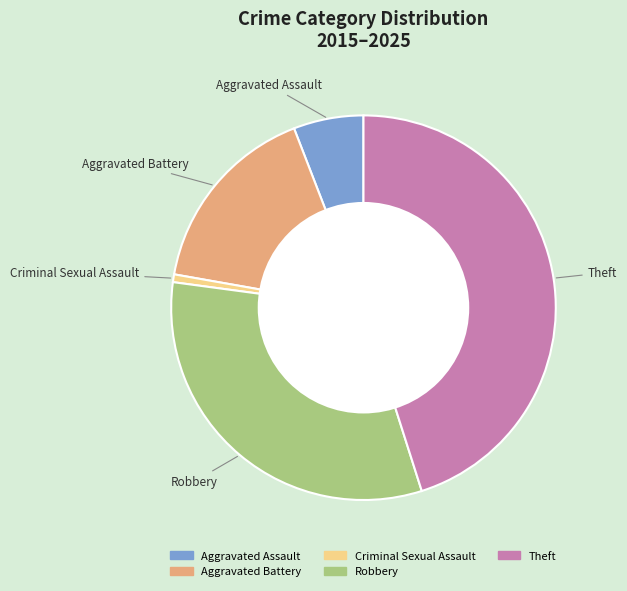

What is the largest slice in the pie chart?

Theft